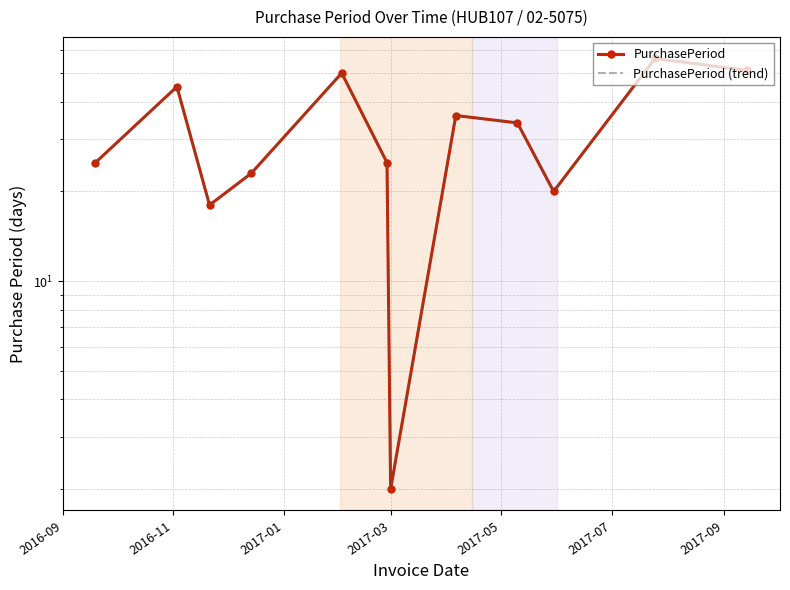

Rank the series at 2017-05 from lowest to highest value.

PurchasePeriod, PurchasePeriod (trend)